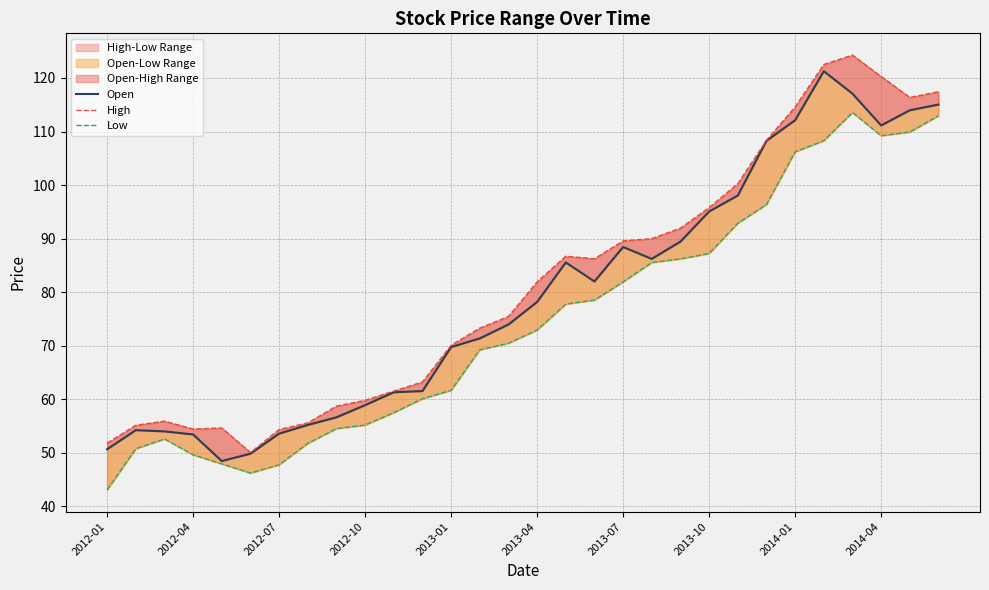

What is the approximate value of Open at 2014-04?

111.1